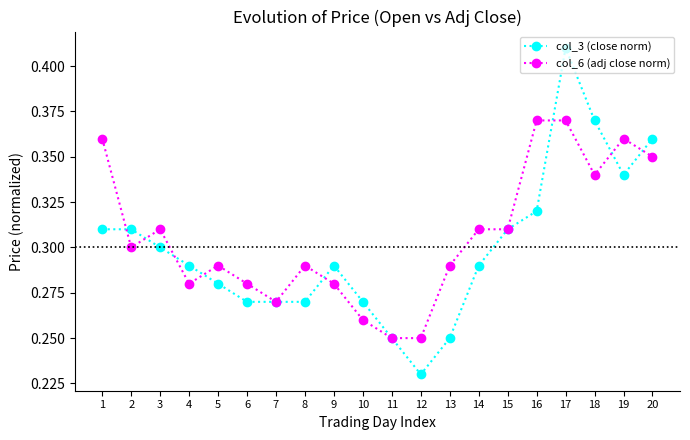

The value of col_3 (close norm) at 4 is 0.3. True or false?

True